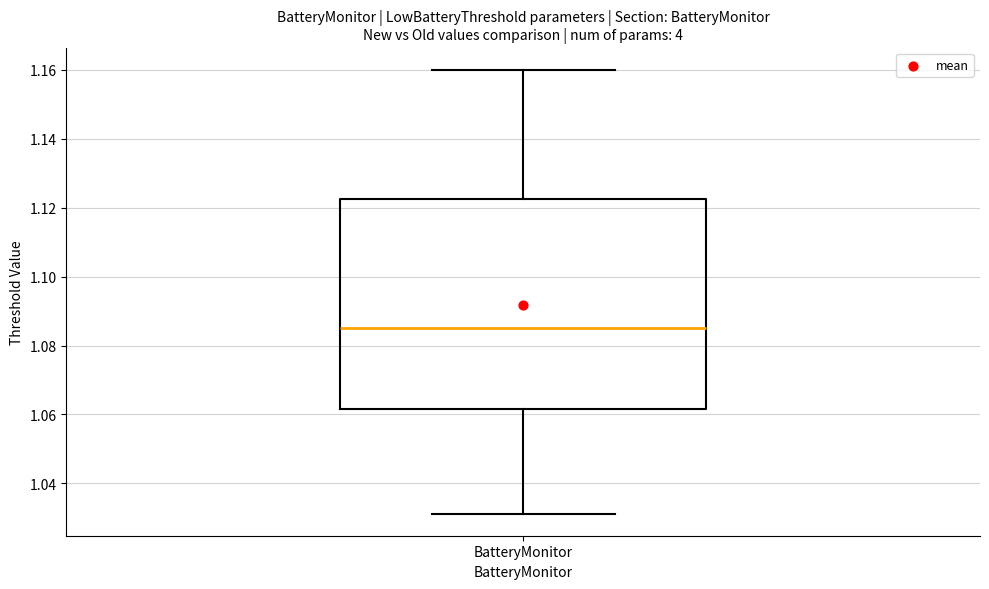

Transcribe this box plot: give where the median line is, the range the box spans, and where the two whiskers end, as read against the y-axis. The values are not printed on the chart, so give them approximately, as read against the axis.

median 1.086, box 1.062 to 1.122, whiskers 1.032 to 1.160